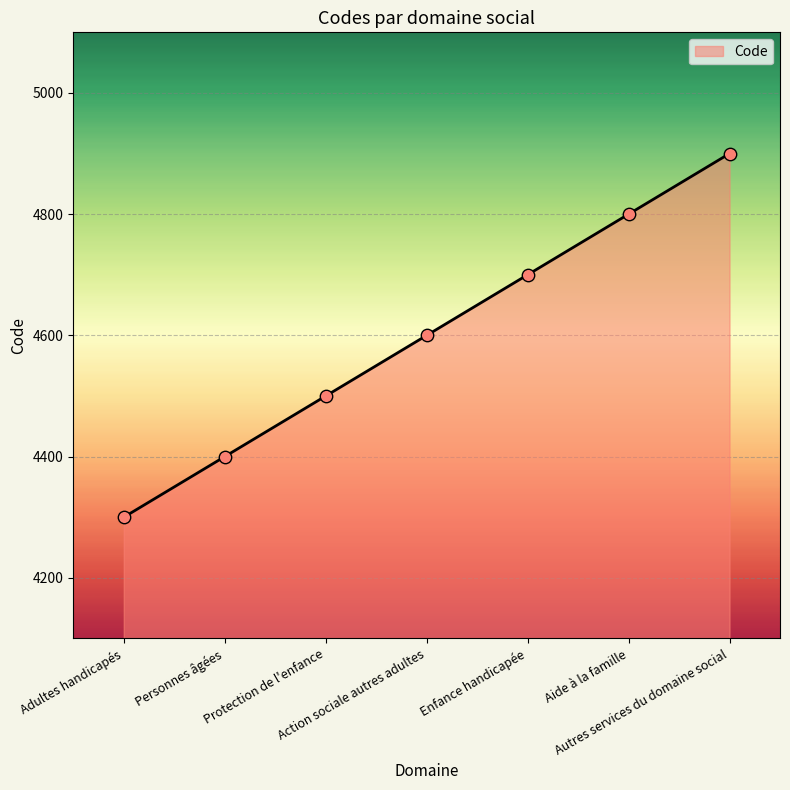

What is the change in value from Protection de l'enfance to Aide à la famille?

+300